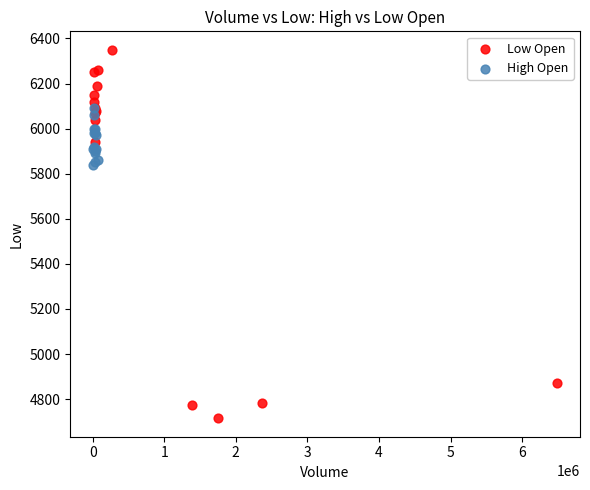

What are all the series names shown in the legend?

Low Open, High Open